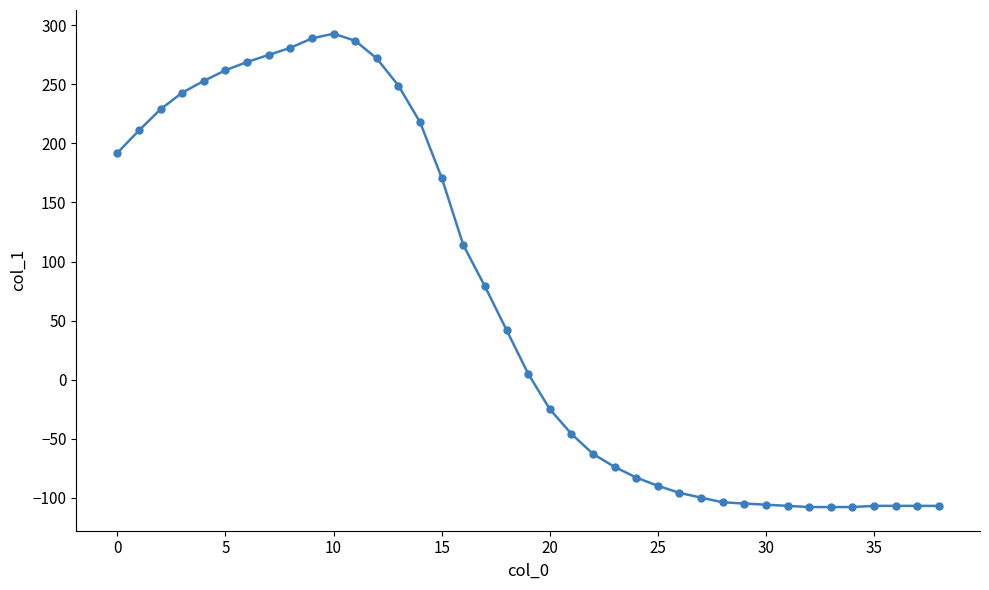

What is the smallest value displayed?

-108